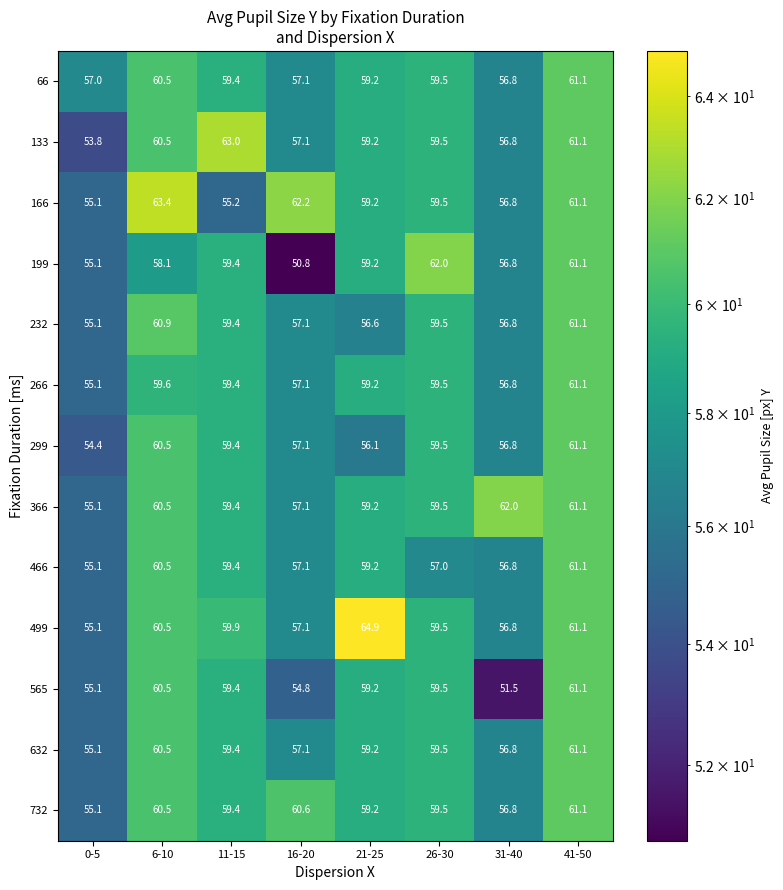

True or false: 199 has a value of 62.0 at 26-30.

True